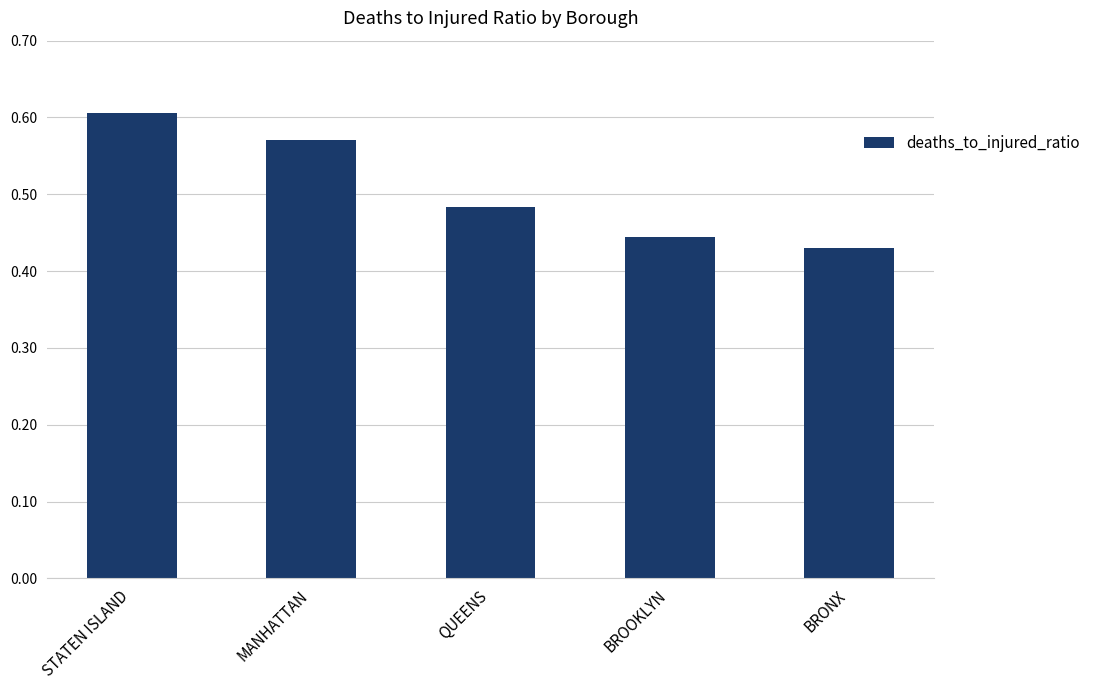

Rank the categories by value from highest to lowest.

STATEN ISLAND, MANHATTAN, QUEENS, BROOKLYN, BRONX